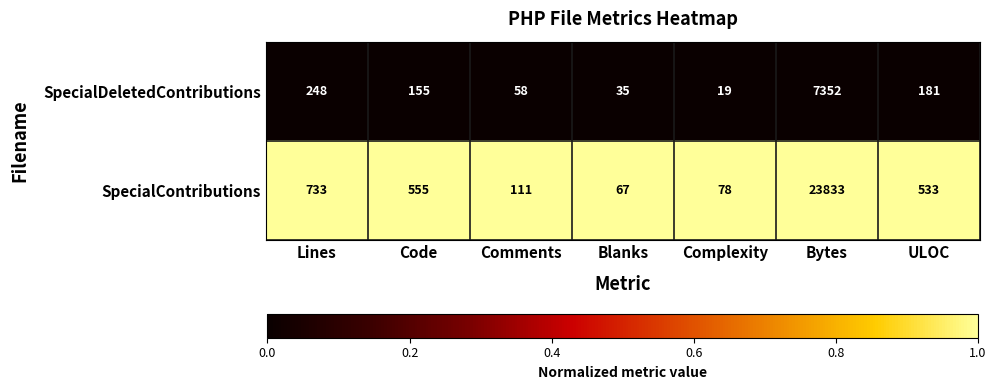

At ULOC, list the series in order from smallest to largest.

SpecialDeletedContributions, SpecialContributions